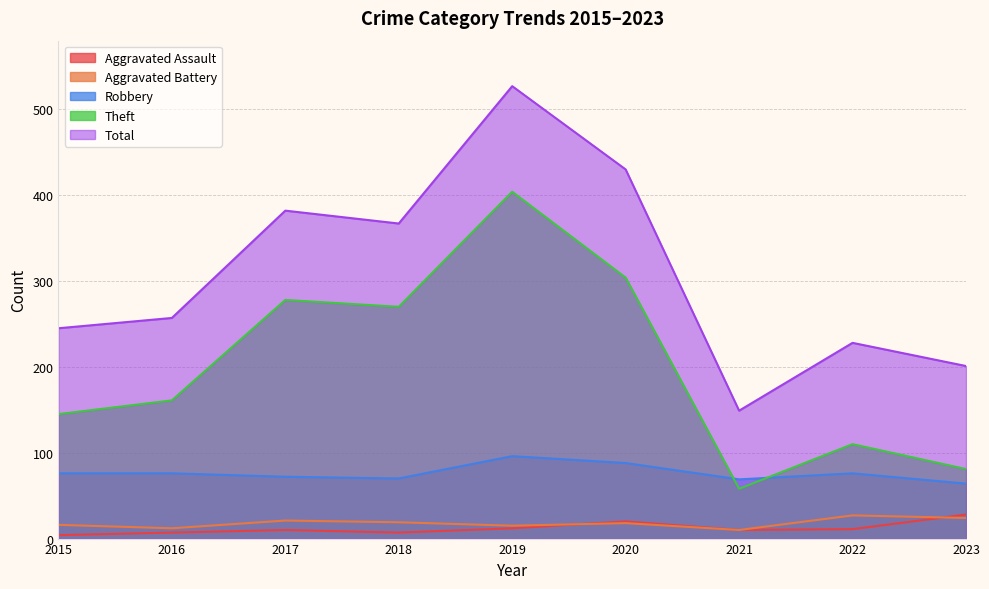

How many data points in Theft are above 161?

4